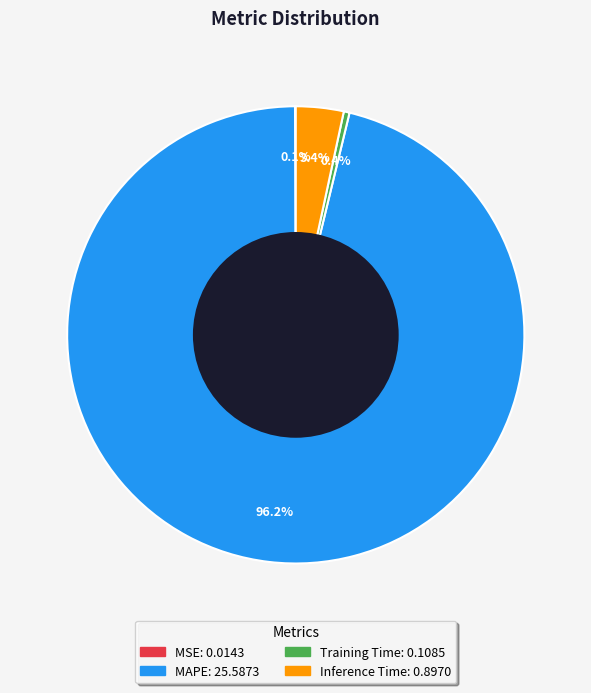

The MAPE slice represents 96% of the pie. True or false?

True